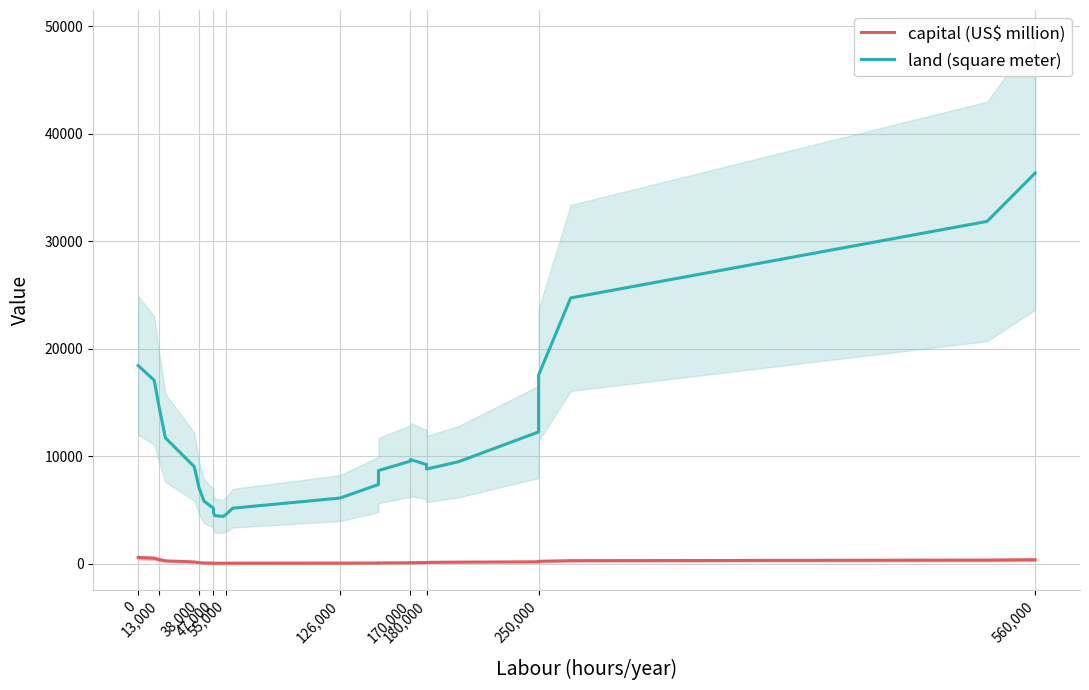

At 170,000, list the series in order from largest to smallest.

land (square meter), capital (US$ million)